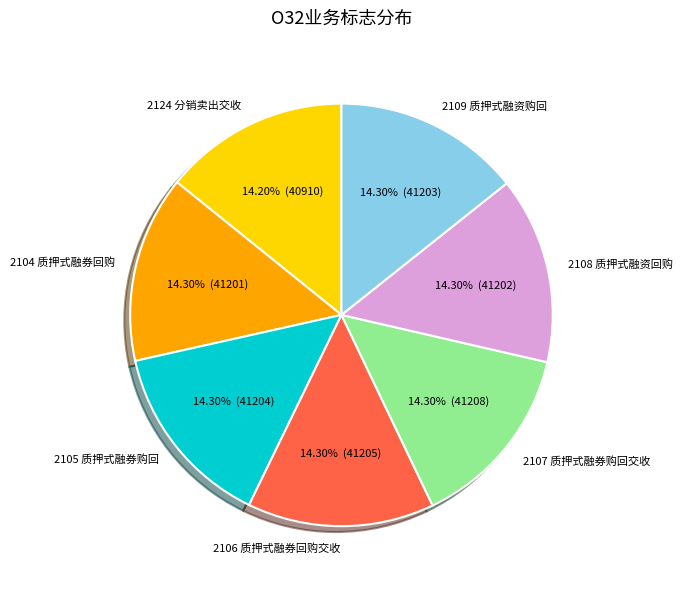

What percentage do 2107 质押式融券购回交收 and 2105 质押式融券购回 together represent?

28.6%